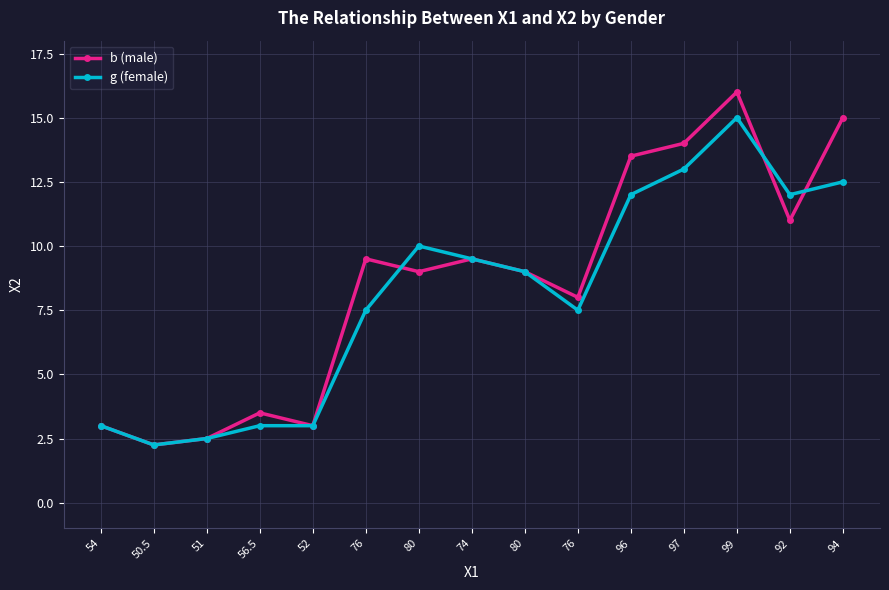

The g (female) series shows 13.0 at 97. True or false?

True